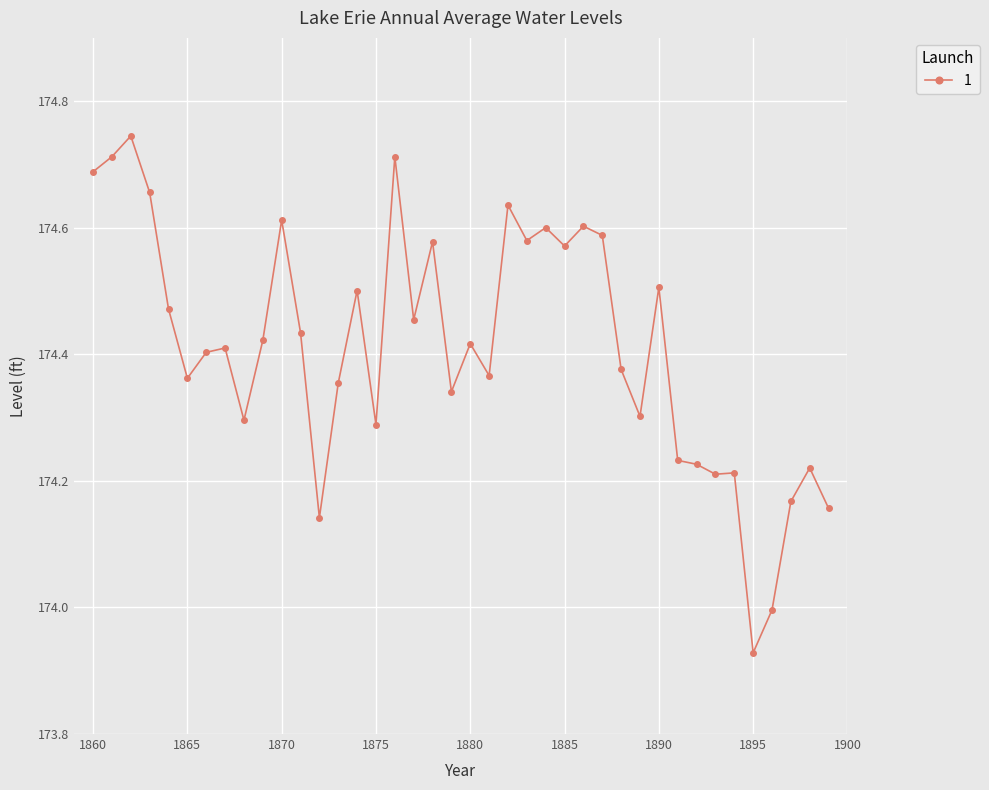

True or false: the data has more than 2 interior local peaks.

True